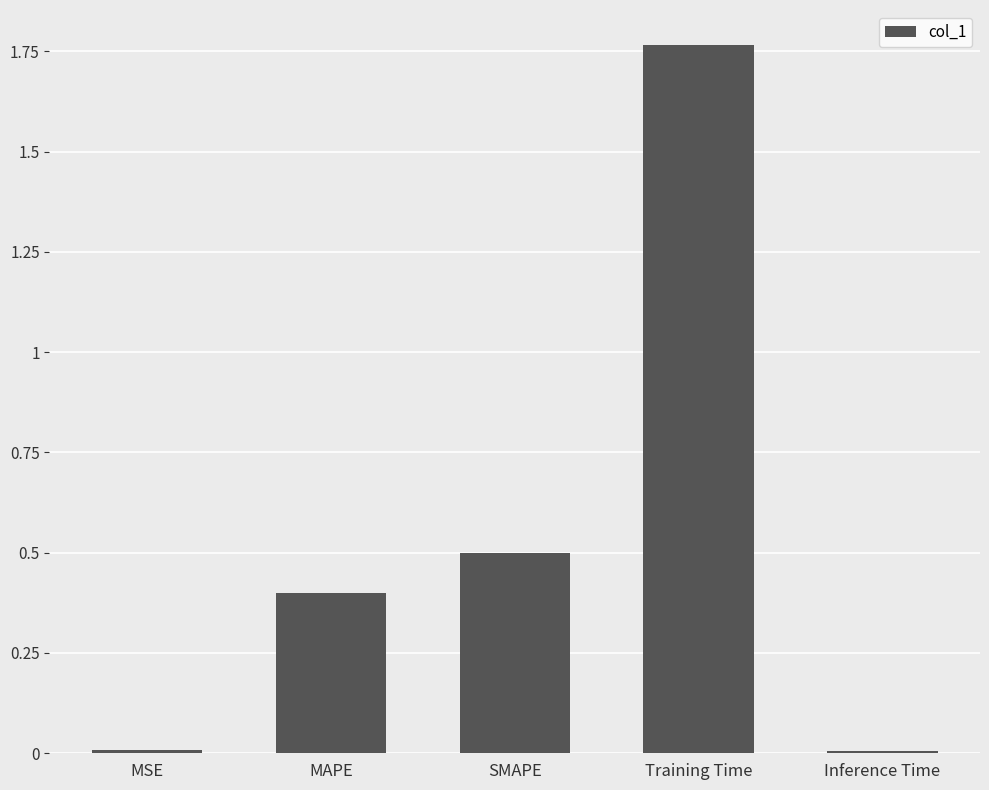

What is the sum of all values?

2.7